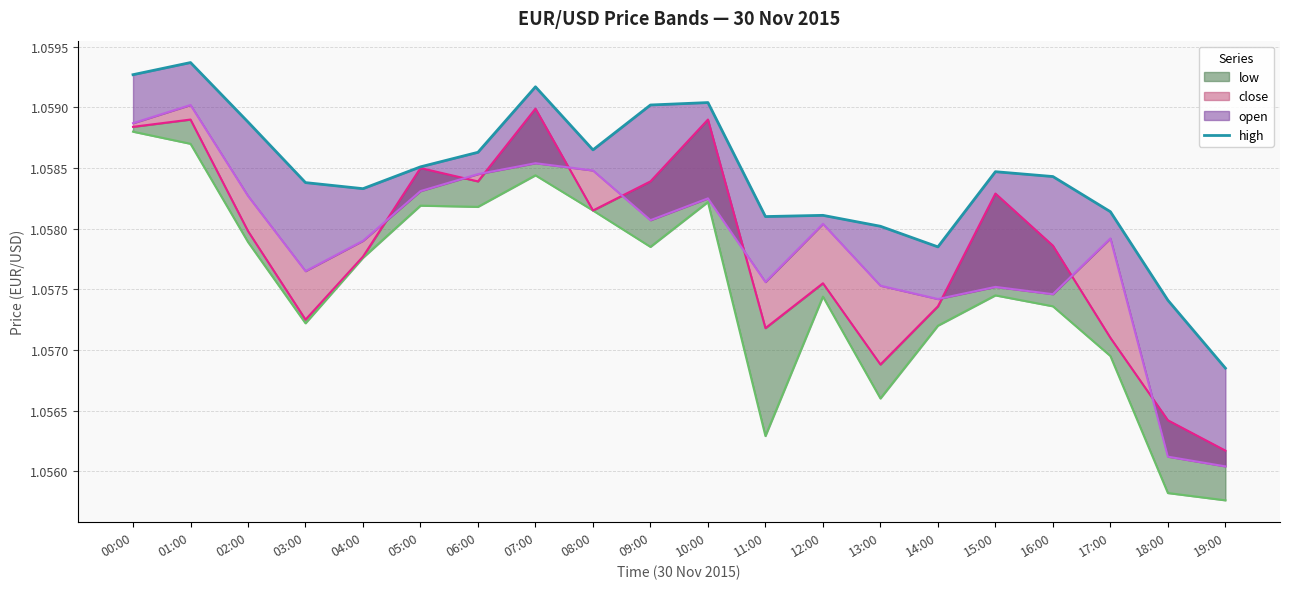

Approximately how many times larger is the value at 13:00 compared to 05:00?

1.0